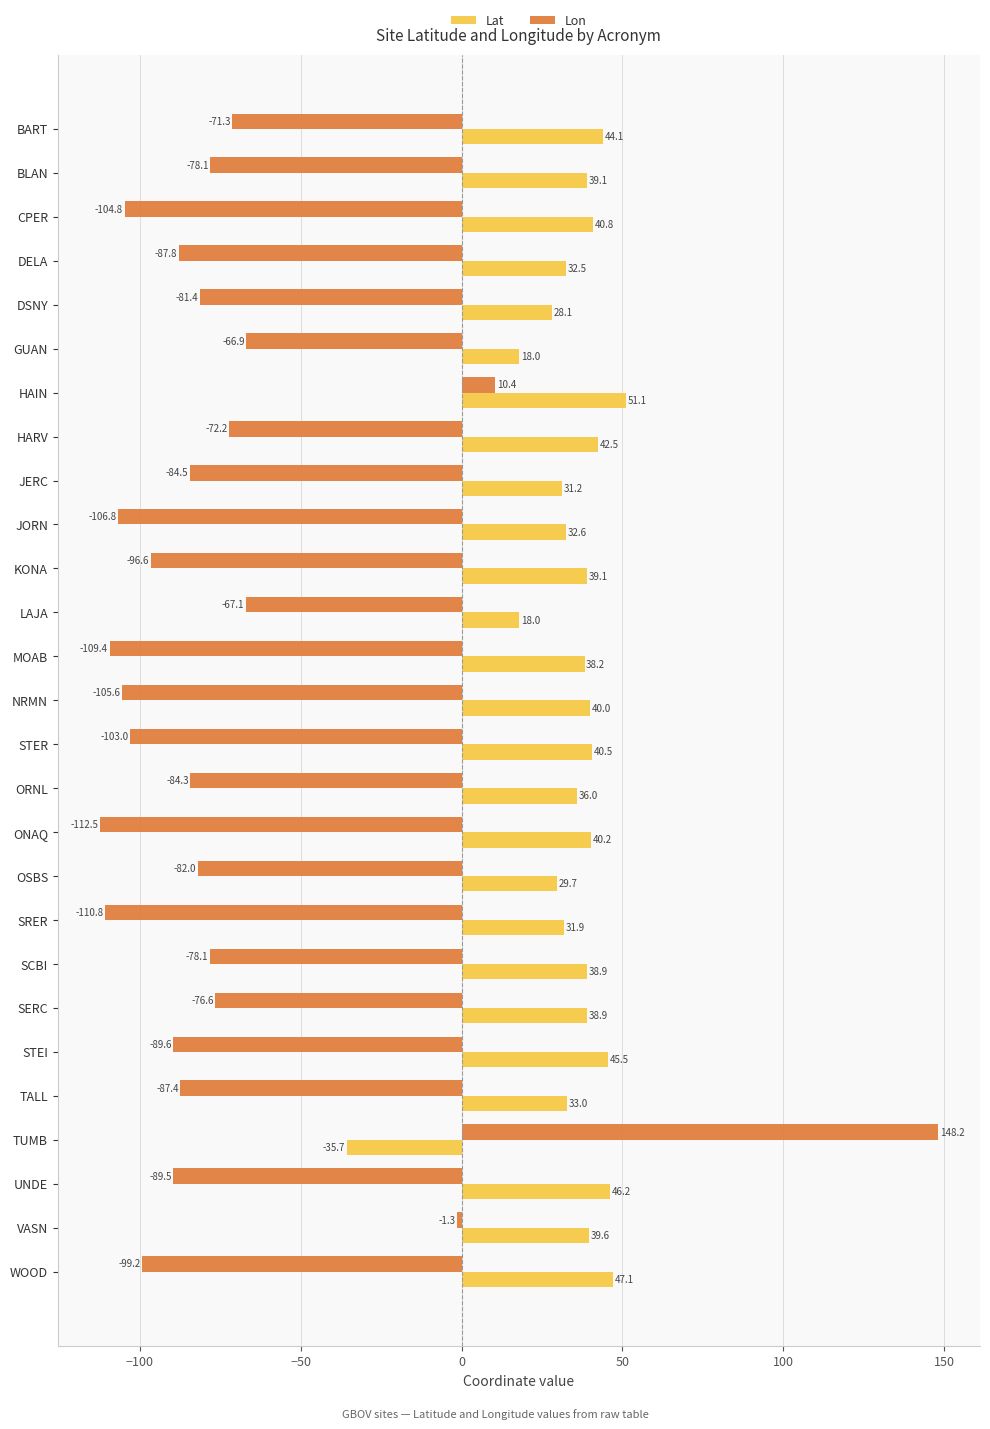

Which category has the highest value across all series?

TUMB